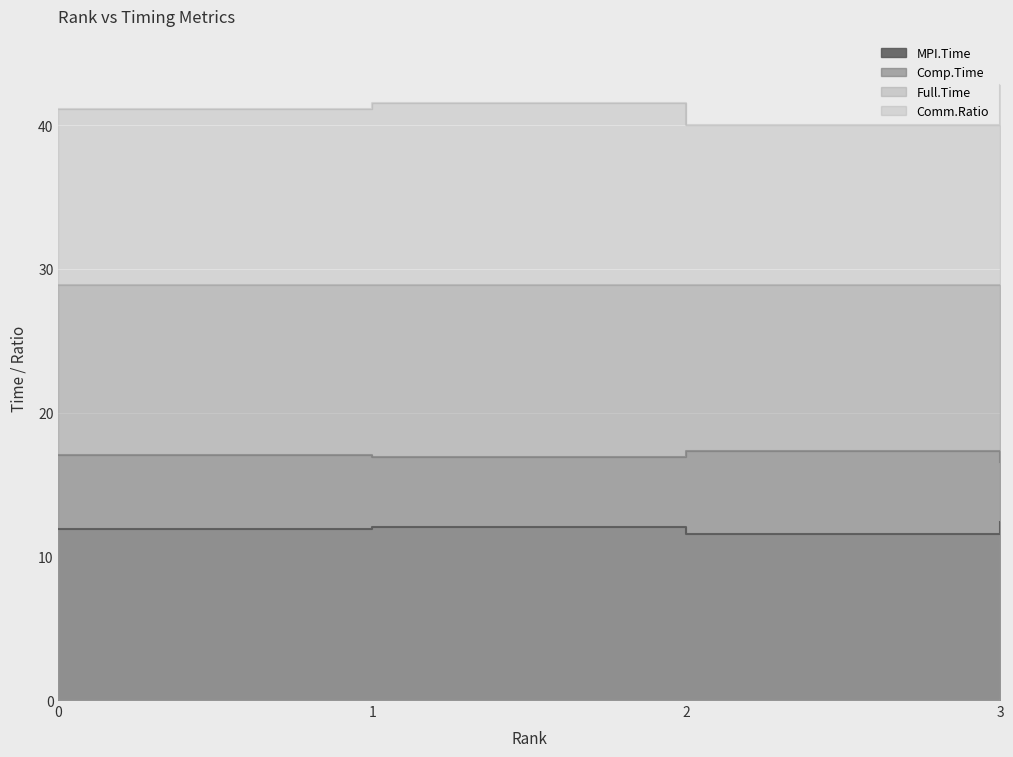

How many lines are shown in the chart?

4